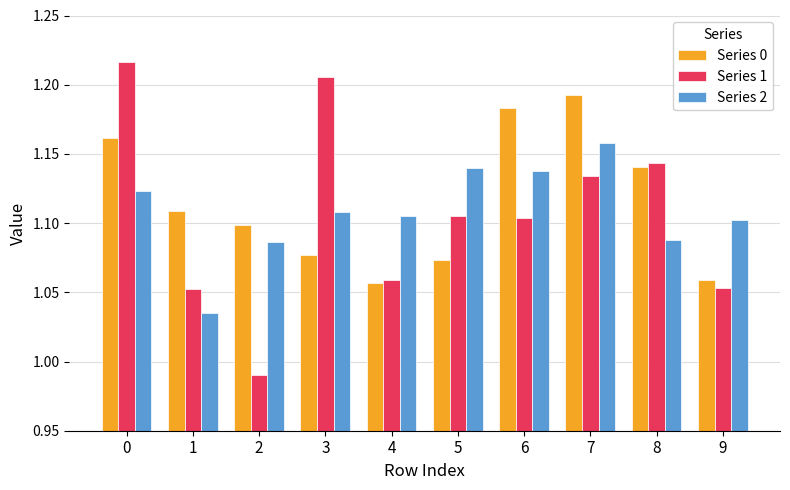

What is the sum of all Series 1 values?

11.1